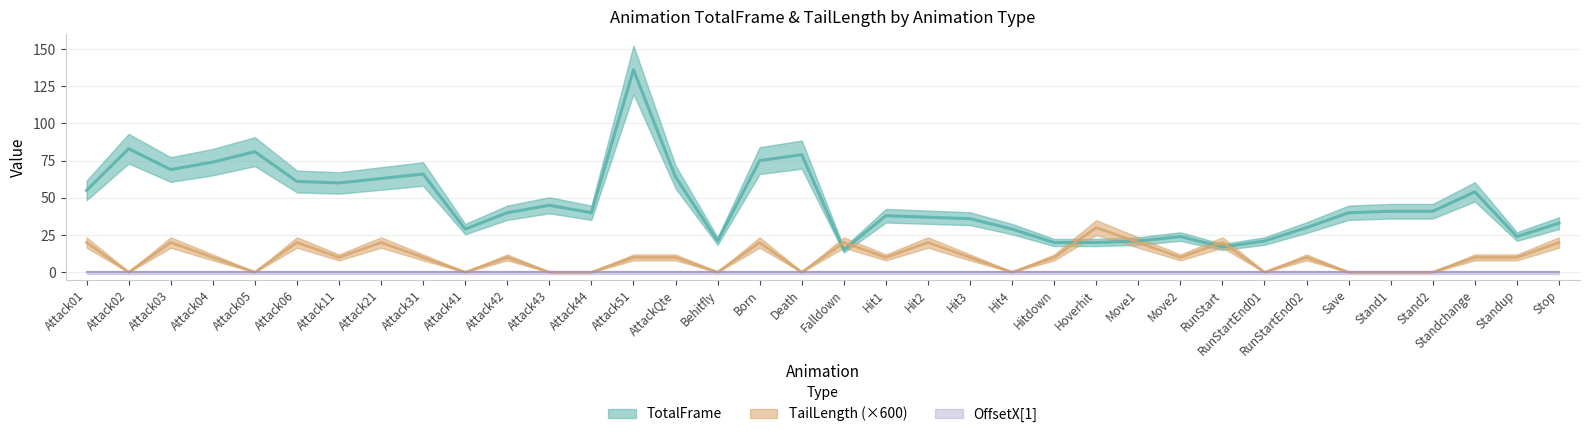

How many data points in TotalFrame are above 40?

17